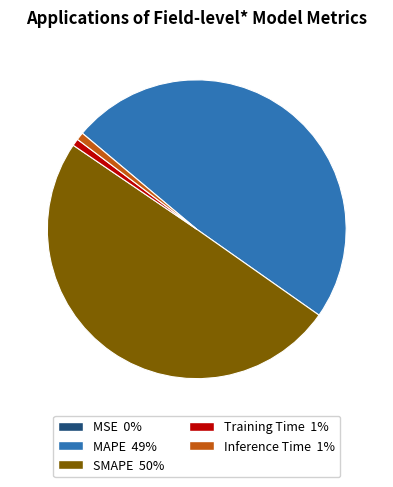

Which category has the biggest portion of the pie?

SMAPE